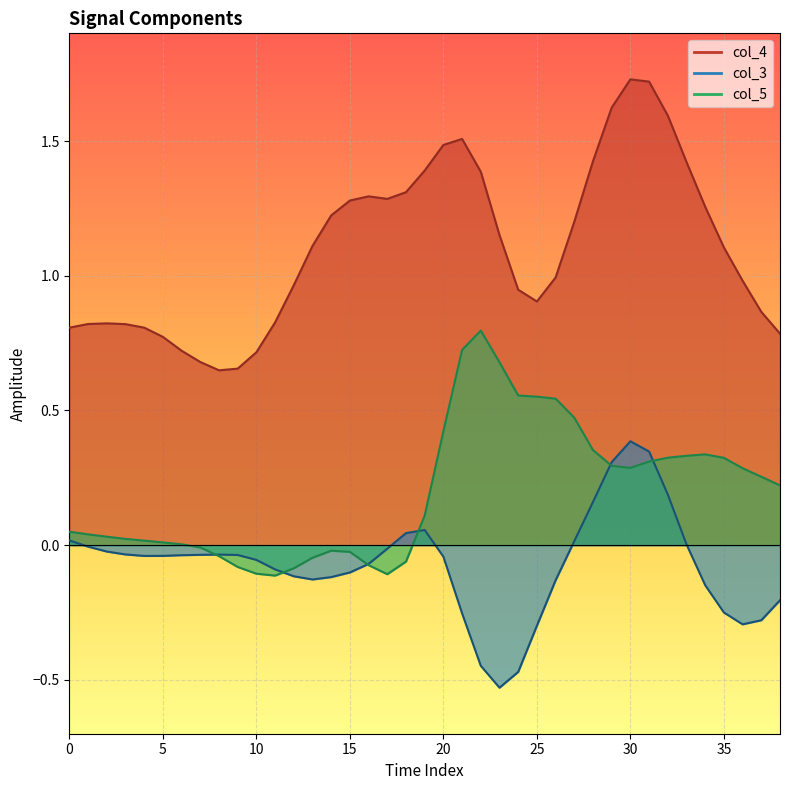

Is it true that col_4 equals 1.2 at 27?

True